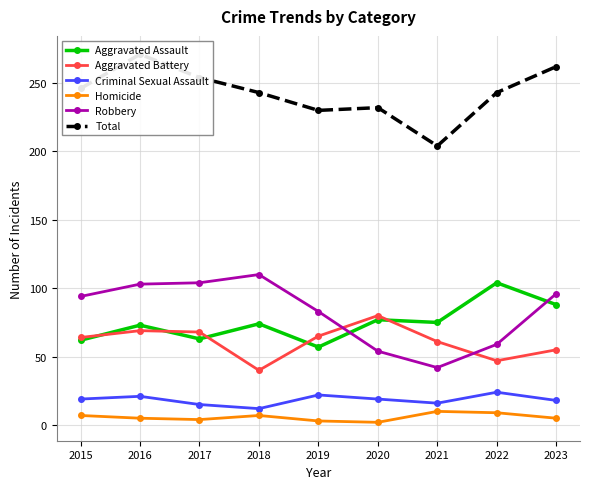

Which series has the largest total across all categories?

Total